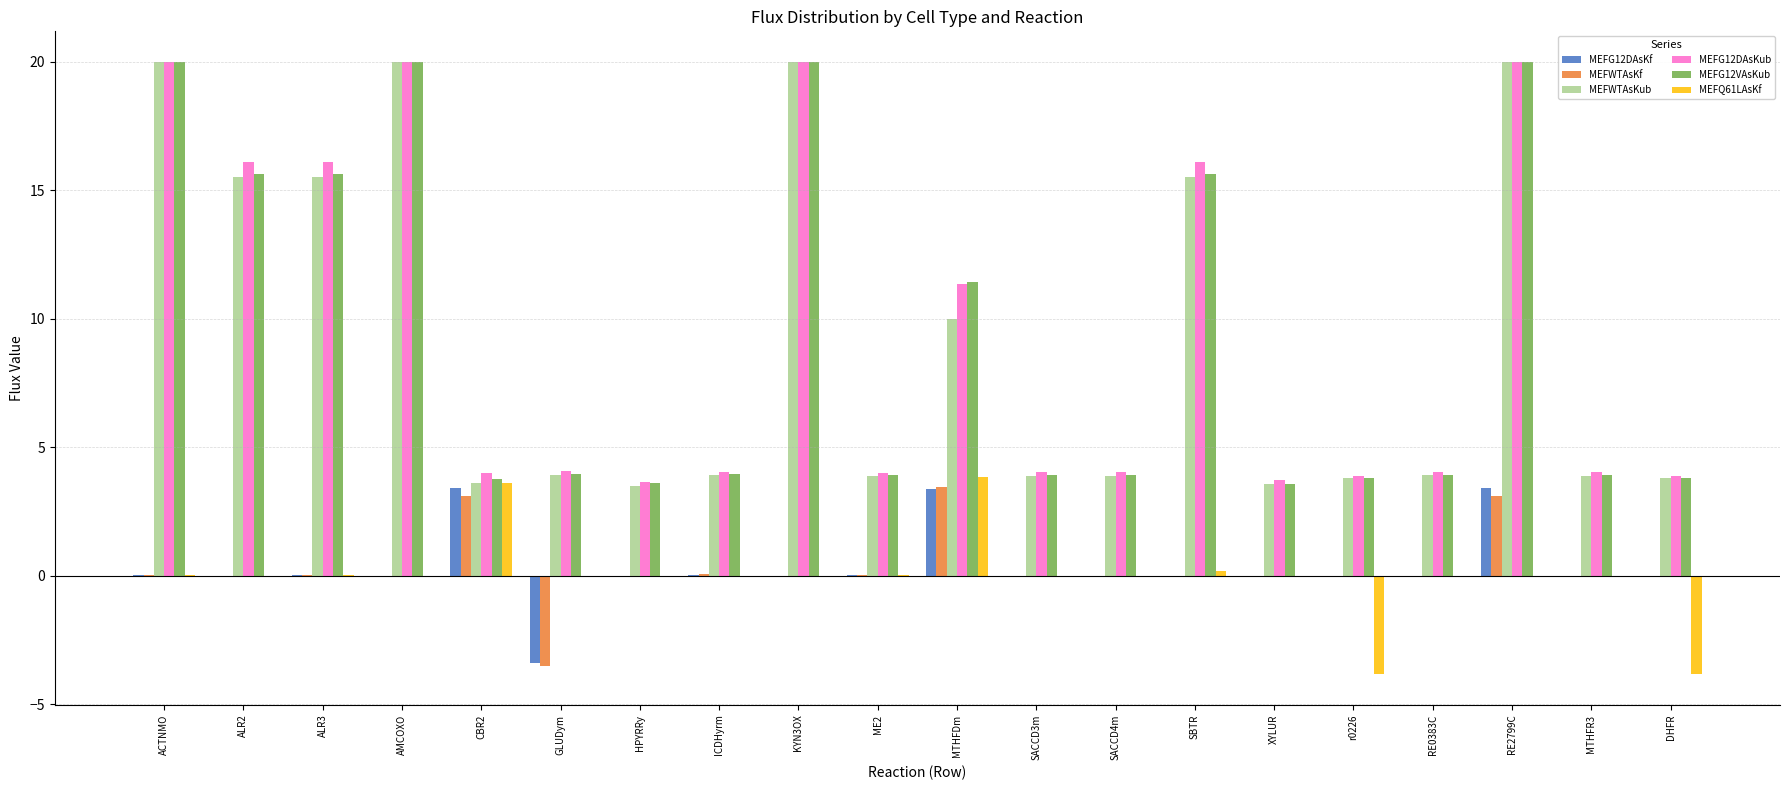

Where is MEFG12VAsKub nearest to the value 11?

MTHFDm